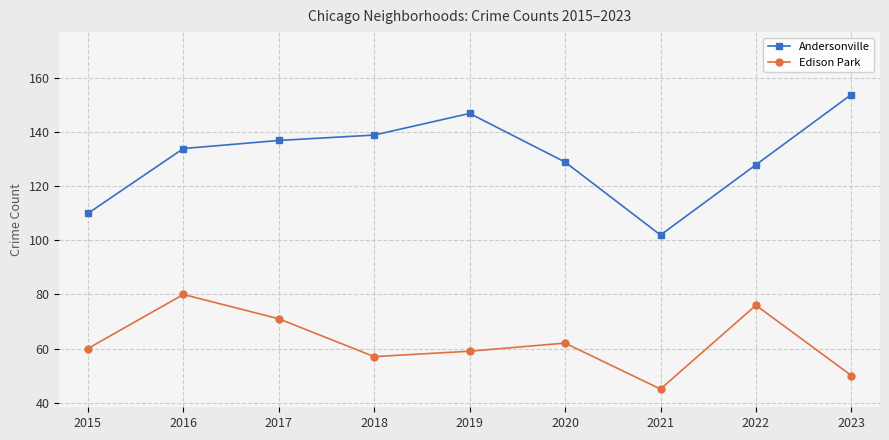

Does the chart have visible grid lines?

Yes